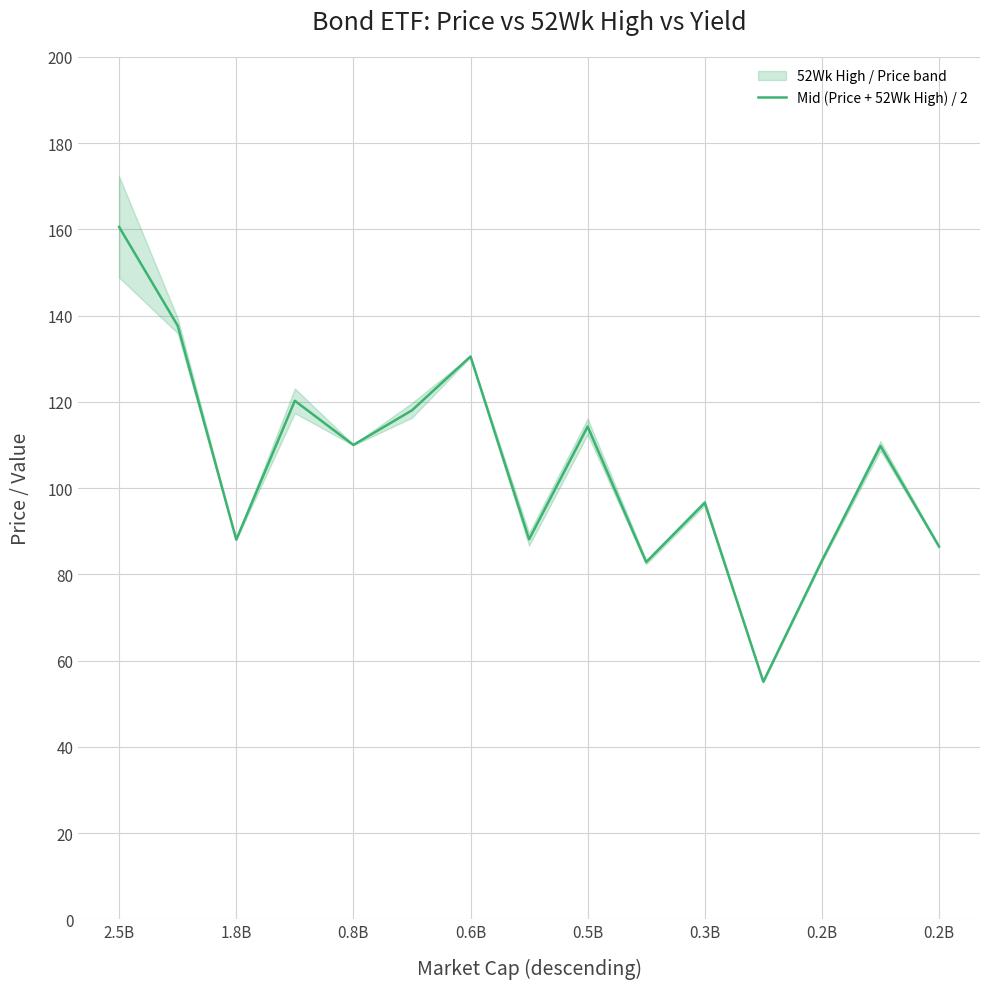

What is the label of the 8th point from the left?

0.2B